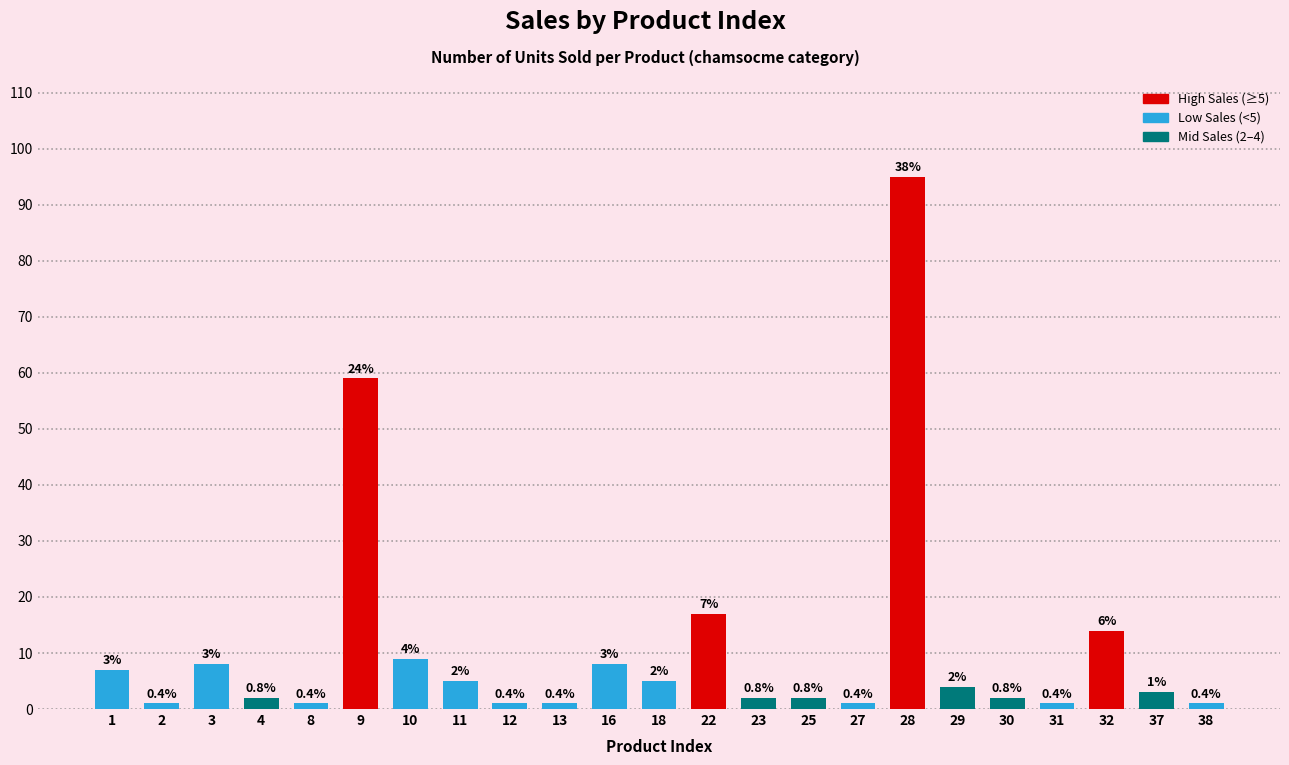

Which label corresponds to the smallest value in the chart?

2